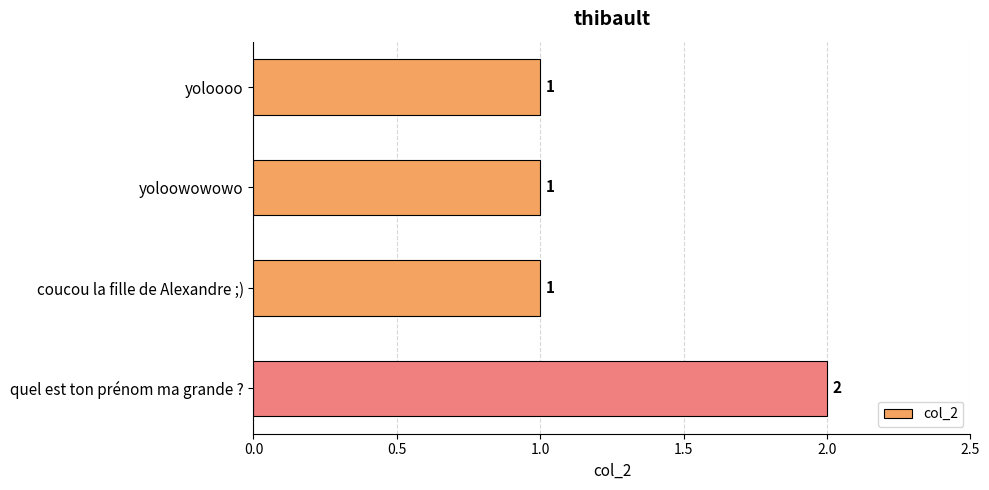

Reading top to bottom, extract all data points from this chart.

yoloooo=1	yoloowowowo=1	coucou la fille de Alexandre ;)=1	quel est ton prénom ma grande ?=2